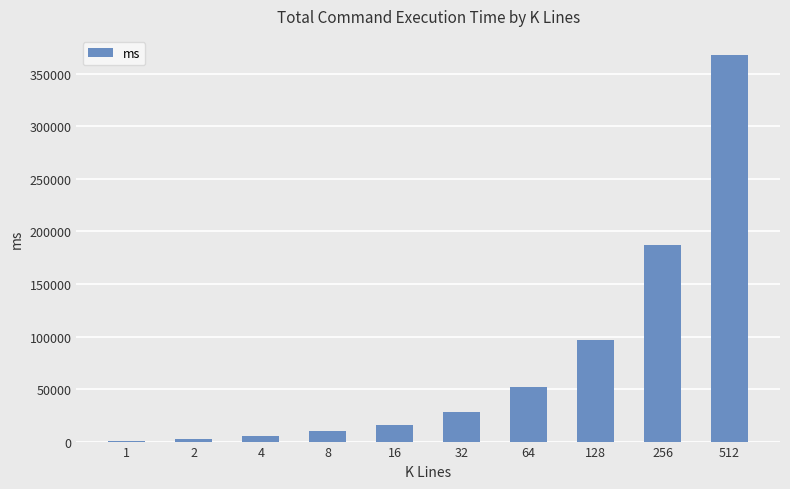

How many data points does each series have?

10